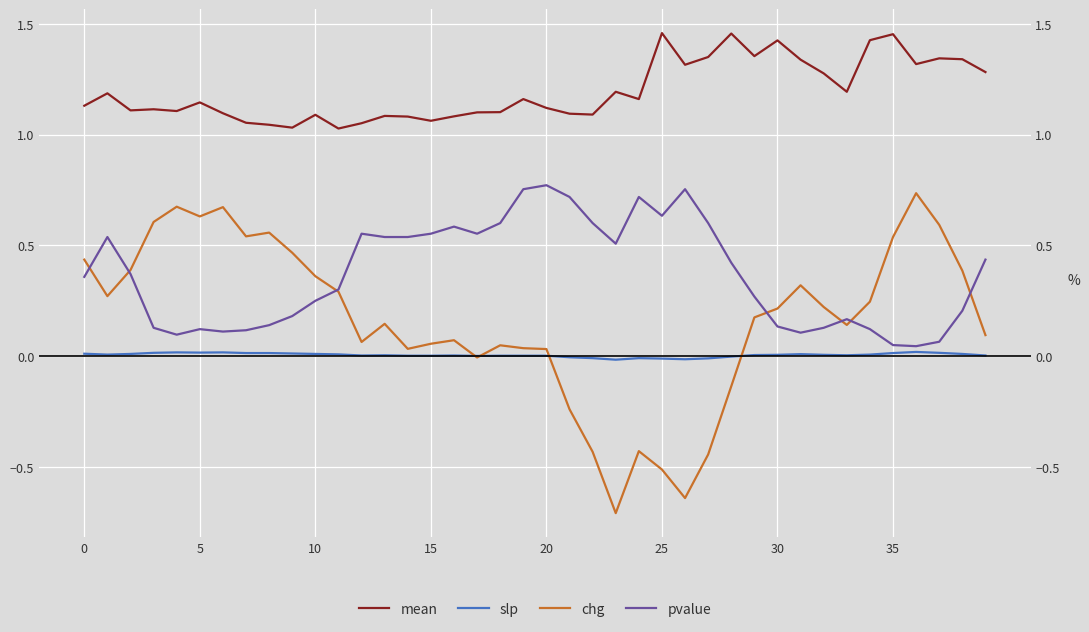

How many intersections are there between chg and slp?

4